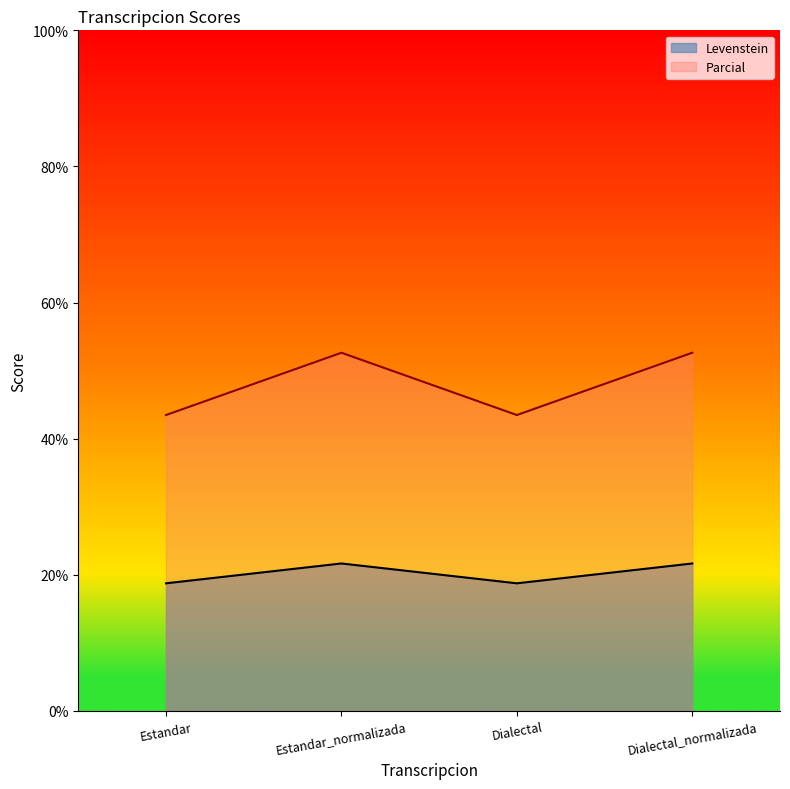

Reading right to left, list all the values displayed in this chart.

Levenstein: Dialectal_normalizada=21.7	Dialectal=18.8	Estandar_normalizada=21.7	Estandar=18.8
Parcial: Dialectal_normalizada=52.6	Dialectal=43.5	Estandar_normalizada=52.6	Estandar=43.5